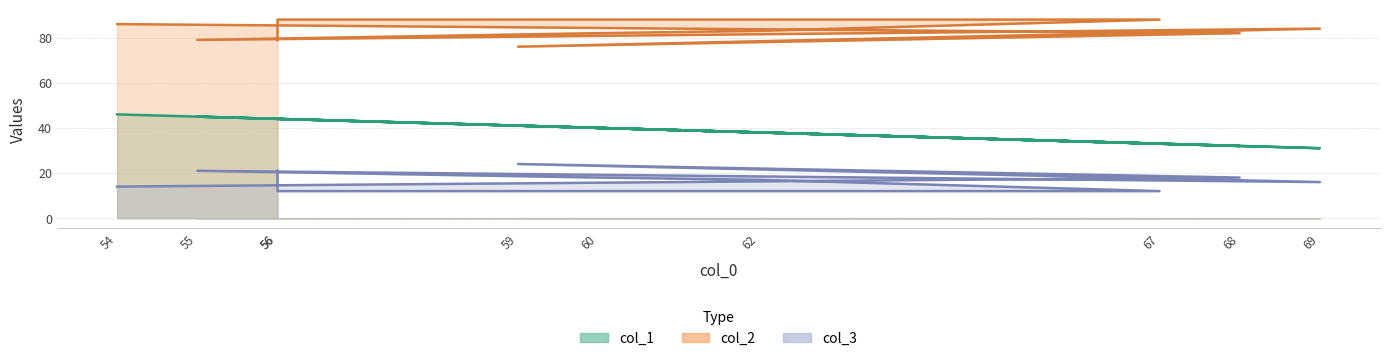

The col_3 series shows 31 at 68. True or false?

False